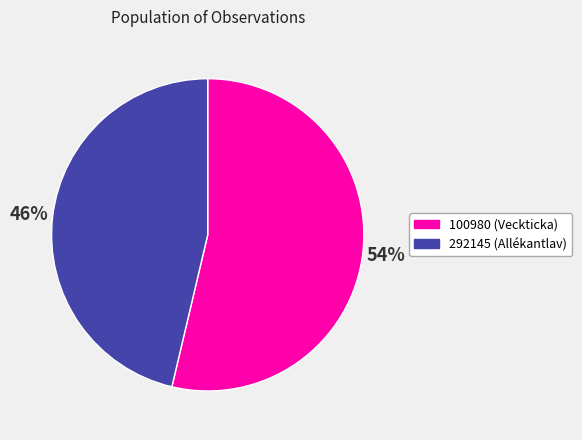

Is it true that 292145 is 56% of the pie?

False